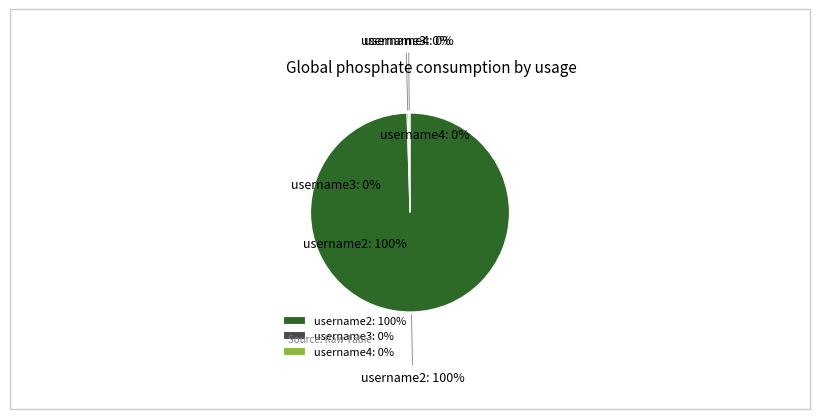

To the nearest percent, what is the combined percentage of username2 and username3?

100%